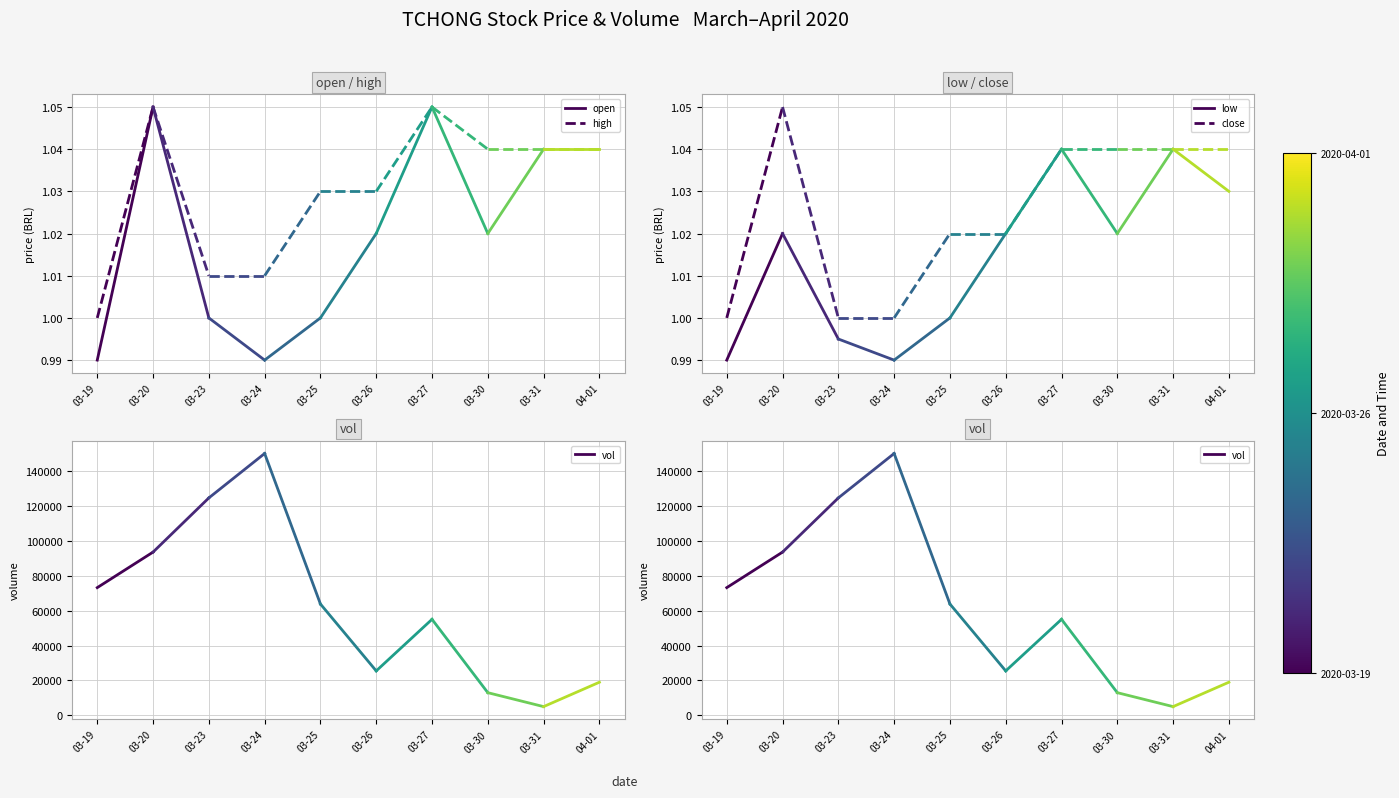

Is this an area chart (filled region under the line)?

No